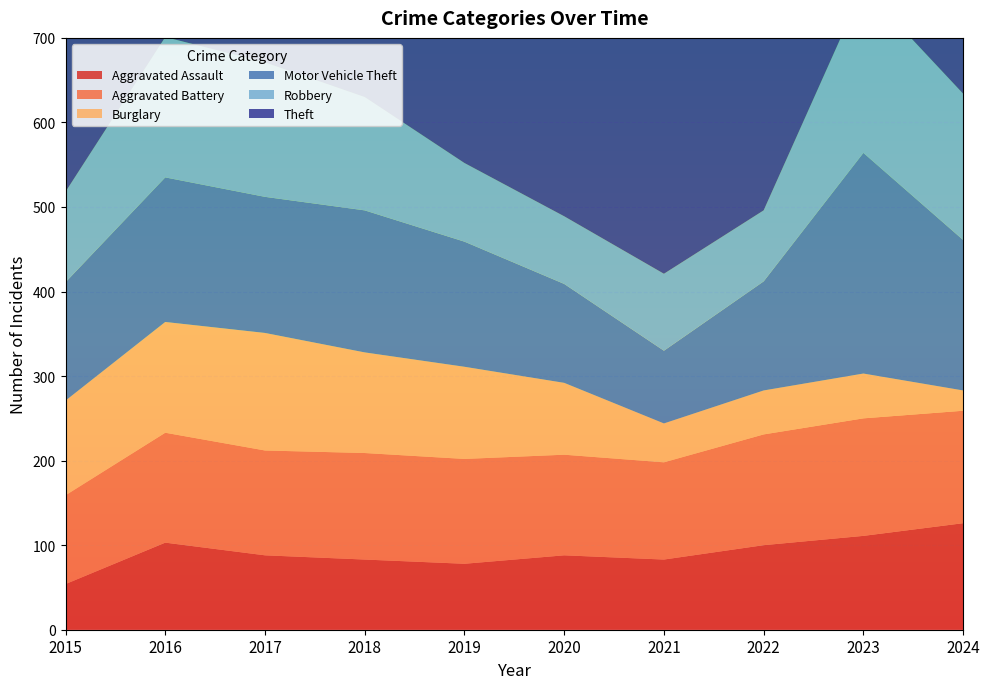

Reading left to right, list all the values displayed in this chart.

Aggravated Assault: 2015=54	2016=103	2017=88	2018=83	2019=78	2020=88	2021=83	2022=100	2023=111	2024=126
Aggravated Battery: 2015=105	2016=130	2017=124	2018=126	2019=124	2020=119	2021=115	2022=131	2023=139	2024=133
Burglary: 2015=112	2016=131	2017=139	2018=119	2019=109	2020=85	2021=46	2022=52	2023=53	2024=24
Motor Vehicle Theft: 2015=140	2016=171	2017=161	2018=168	2019=148	2020=117	2021=86	2022=129	2023=261	2024=178
Robbery: 2015=107	2016=166	2017=159	2018=134	2019=93	2020=80	2021=91	2022=84	2023=196	2024=173
Theft: 2015=503	2016=551	2017=615	2018=540	2019=581	2020=388	2021=307	2022=395	2023=472	2024=594